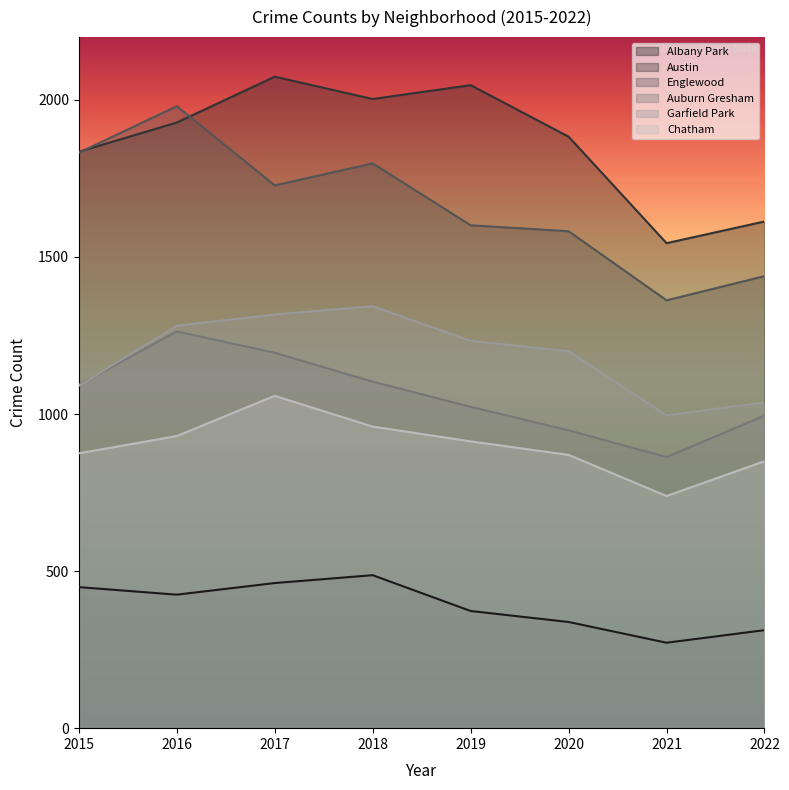

At how many categories does at least one series exceed 674?

8